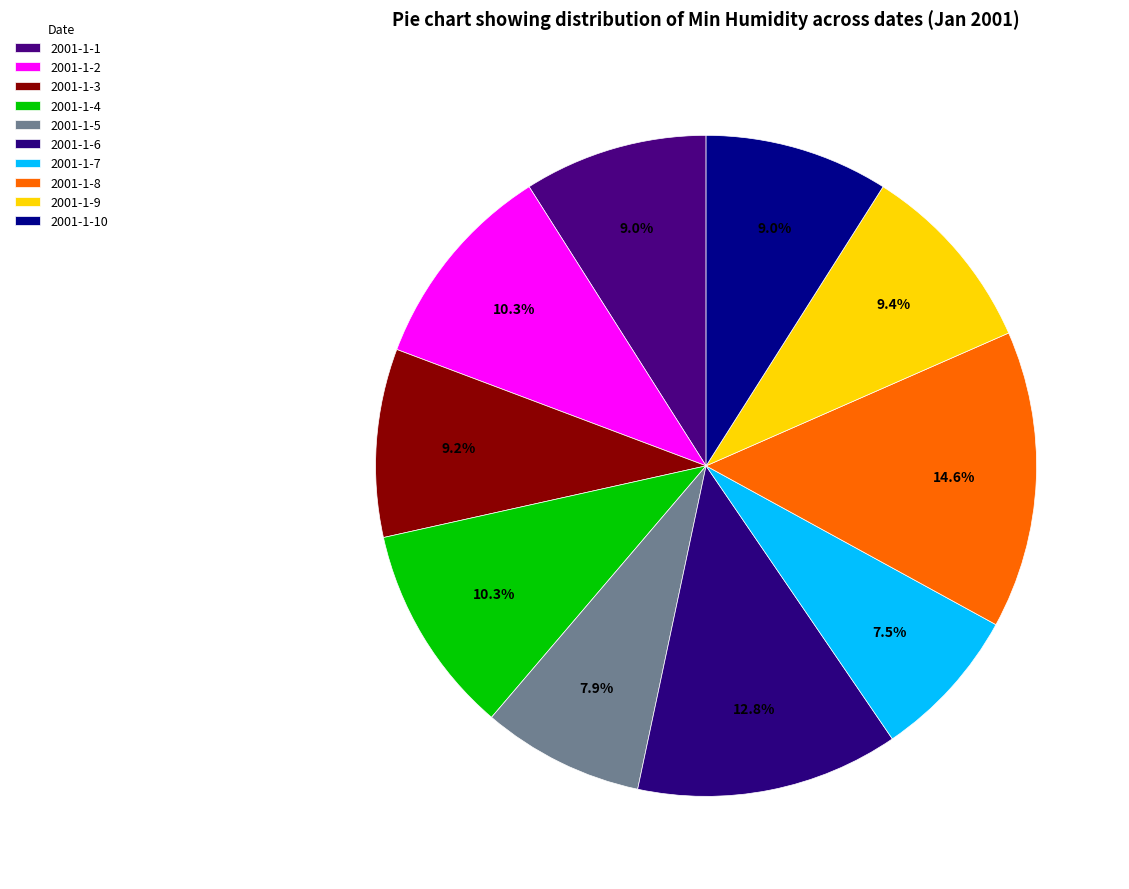

How many slices are in this pie chart?

10